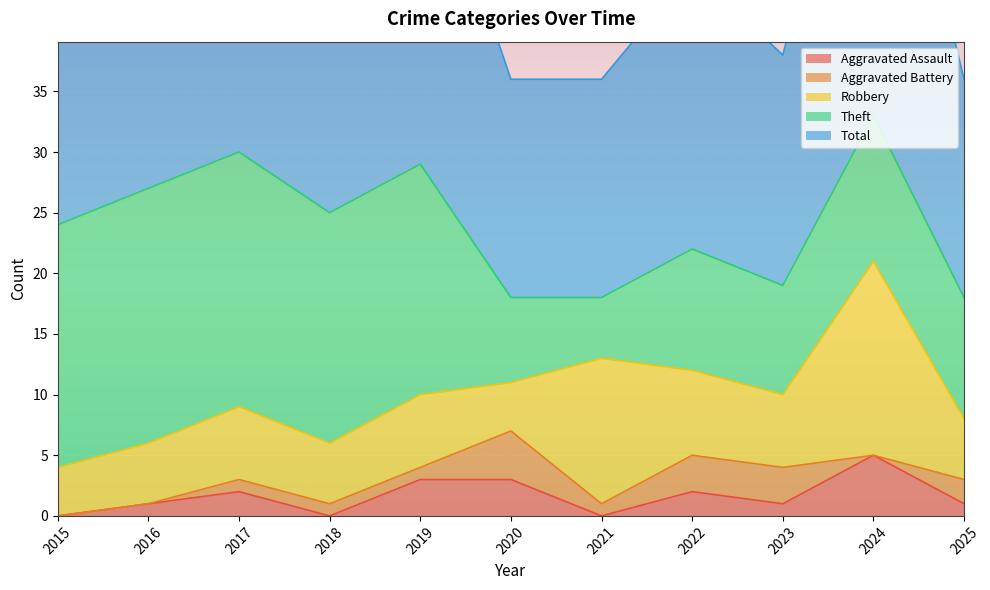

What is the highest value of the Aggravated Assault series?

5